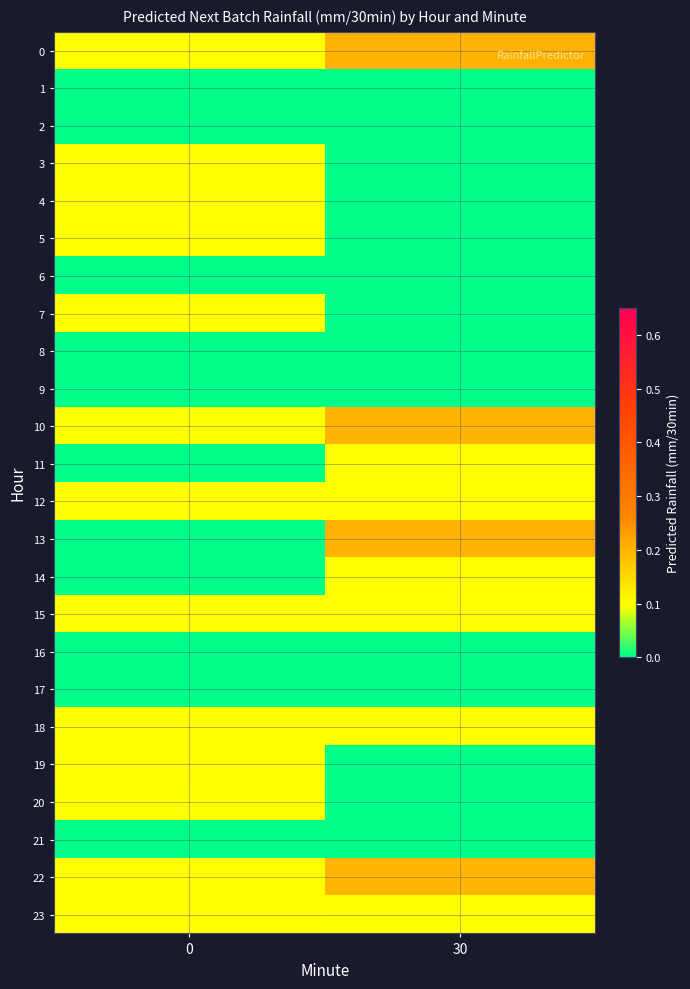

Reading left to right, list all the values displayed in this chart.

0: 0=0.1	30=0.2
1: 0=0.0	30=0.0
2: 0=0.0	30=0.0
3: 0=0.1	30=0.0
4: 0=0.1	30=0.0
5: 0=0.1	30=0.0
6: 0=0.0	30=0.0
7: 0=0.1	30=0.0
8: 0=0.0	30=0.0
9: 0=0.0	30=0.0
10: 0=0.1	30=0.2
11: 0=0.0	30=0.1
12: 0=0.1	30=0.1
13: 0=0.0	30=0.2
14: 0=0.0	30=0.1
15: 0=0.1	30=0.1
16: 0=0.0	30=0.0
17: 0=0.0	30=0.0
18: 0=0.1	30=0.1
19: 0=0.1	30=0.0
20: 0=0.1	30=0.0
21: 0=0.0	30=0.0
22: 0=0.1	30=0.2
23: 0=0.1	30=0.1